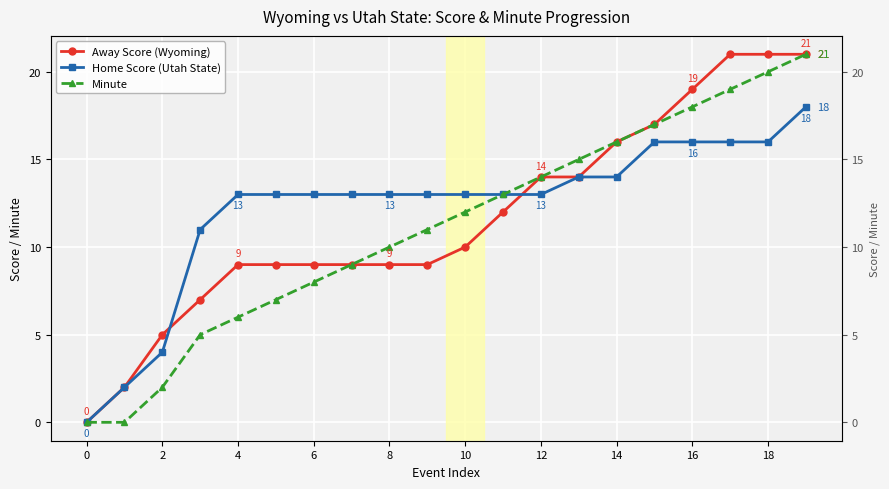

What is the value of the Away Score (Wyoming) point at the 11th from the left?

10